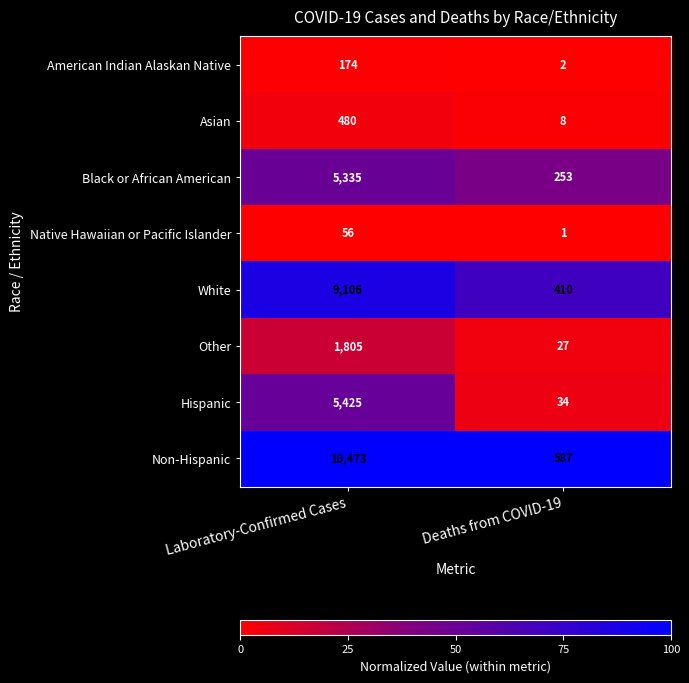

What is the spread (max minus min) of values at Laboratory-Confirmed Cases?

10417